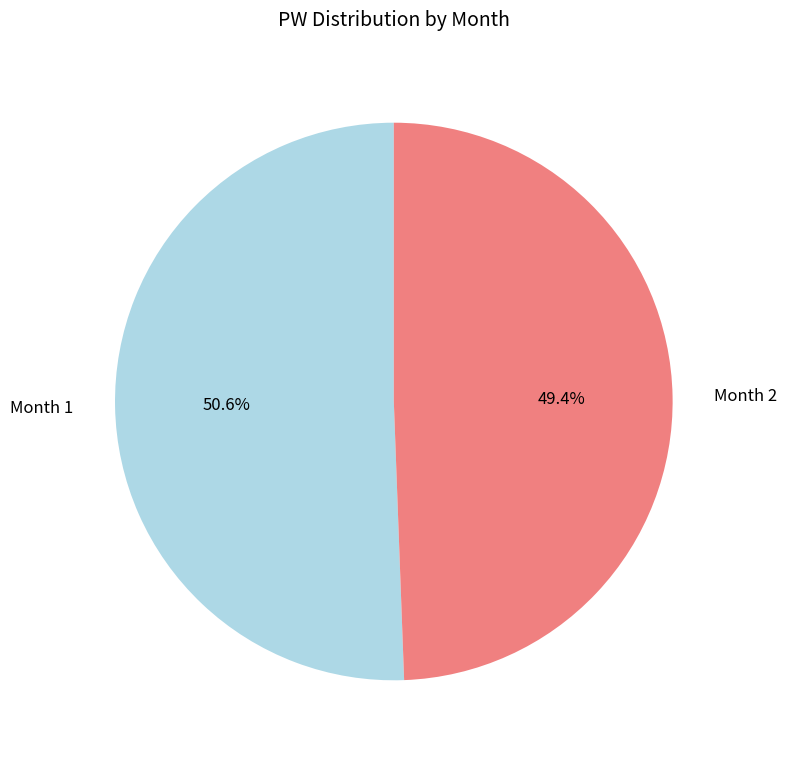

The Month 2 slice represents 58% of the pie. True or false?

False